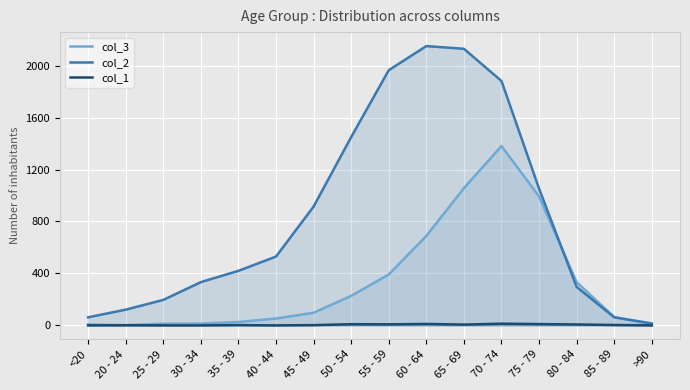

Reading left to right, transcribe all the data shown in this chart.

col_3: 7	2	13	14	26	53	97	227	392	689	1057	1381	993	333	64	9
col_2: 62	121	196	333	420	530	915	1450	1965	2151	2130	1882	1053	296	62	15
col_1: 0	1	0	0	2	0	2	9	8	11	6	13	10	7	3	0